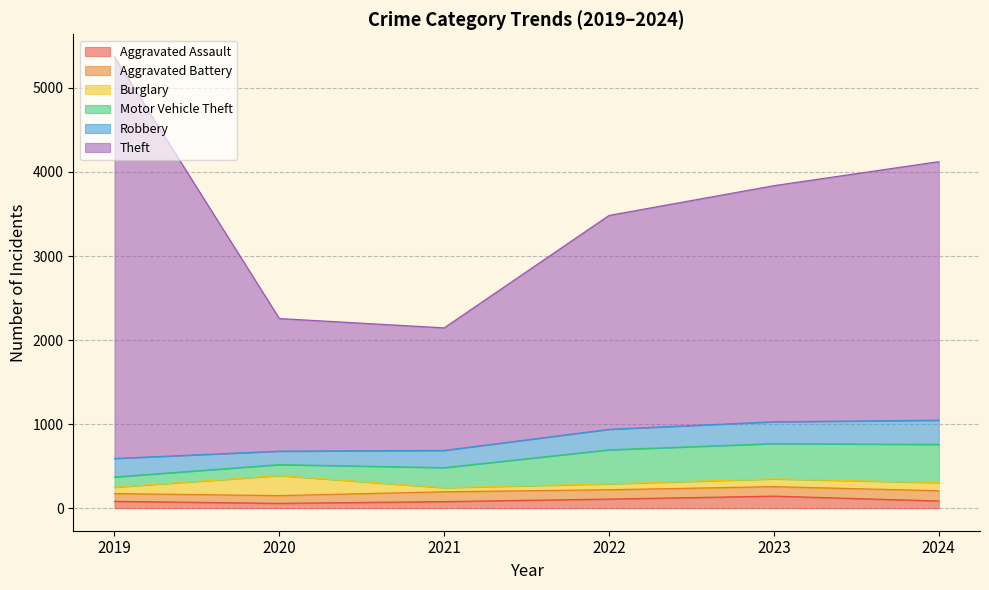

The Motor Vehicle Theft series shows 405 at 2022. True or false?

True